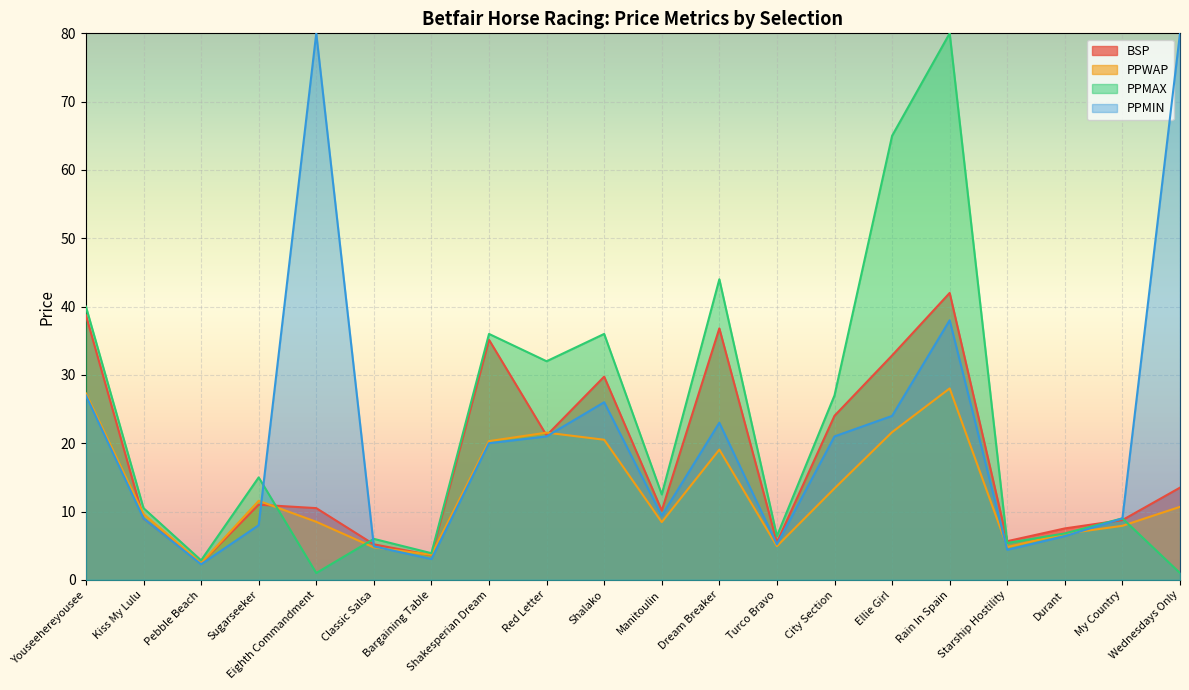

Does the chart display data point markers on the line(s)?

No